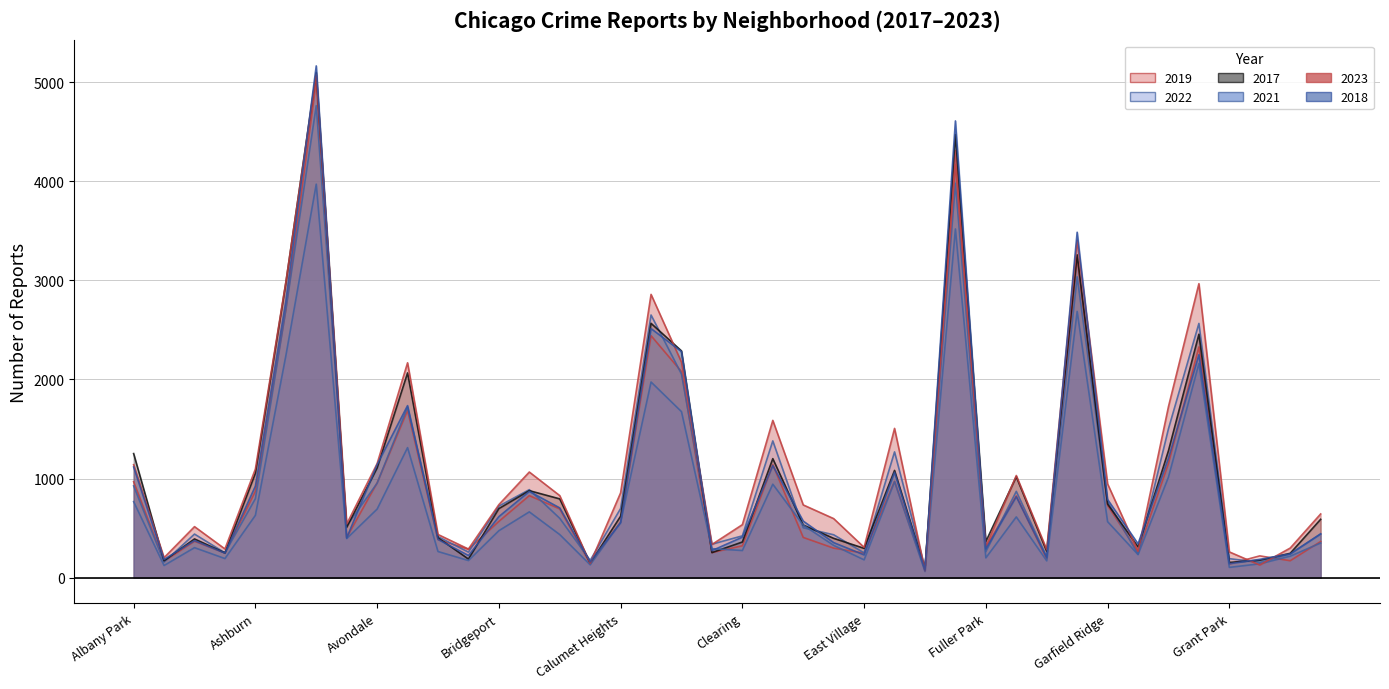

At which label does 2022 reach its minimum?

Edison Park